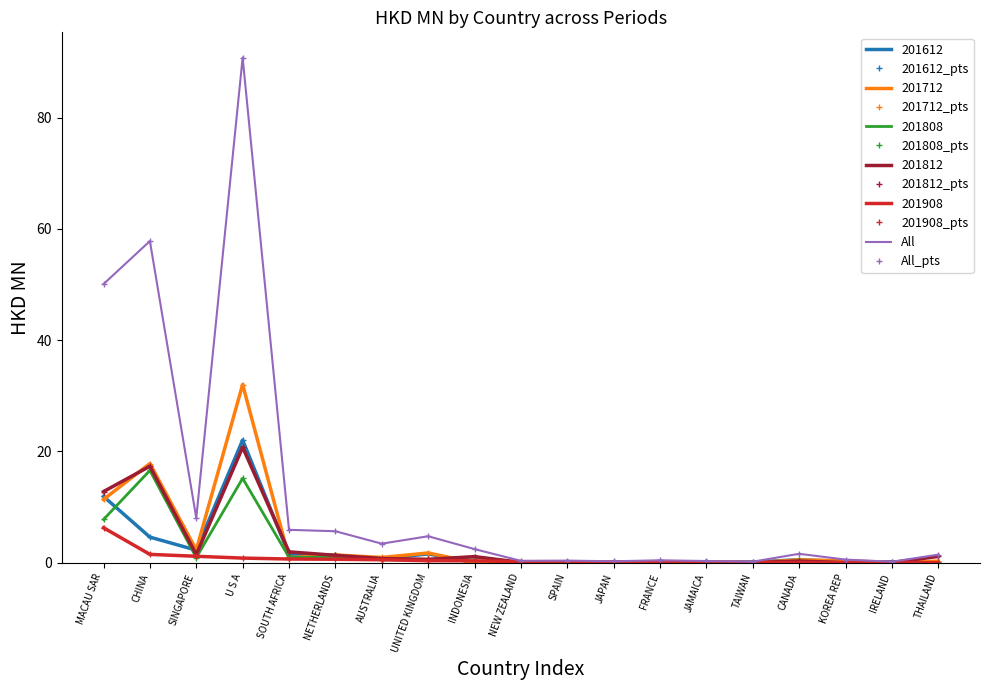

Reading left to right, extract all data points from this chart.

201612: 11.9	4.6	2.2	22.0	1.4	1.3	0.7	1.6	0.0	0.0	0.1	0.0	0.2	0.1	0.1	0.5	0.2	0.1	0.0
201712: 11.4	17.8	2.3	32.0	0.9	1.4	0.9	1.7	0.0	0.0	0.1	0.1	0.2	0.1	0.0	0.5	0.3	0.0	0.3
201808: 7.8	16.6	0.9	15.2	1.0	1.0	0.5	0.5	1.0	0.0	0.0	0.0	0.0	0.0	0.0	0.3	0.0	0.0	0.0
201812: 12.8	17.3	1.4	20.7	1.9	1.3	0.7	0.6	1.1	0.1	0.0	0.0	0.0	0.0	0.0	0.3	0.0	0.0	1.1
201908: 6.3	1.5	1.1	0.8	0.7	0.6	0.5	0.4	0.3	0.2	0.2	0.1	0.1	0.1	0.0	0.0	0.0	0.0	0.0
All: 50.1	57.8	8.0	90.8	5.9	5.6	3.4	4.7	2.4	0.3	0.4	0.2	0.4	0.3	0.2	1.6	0.5	0.2	1.4